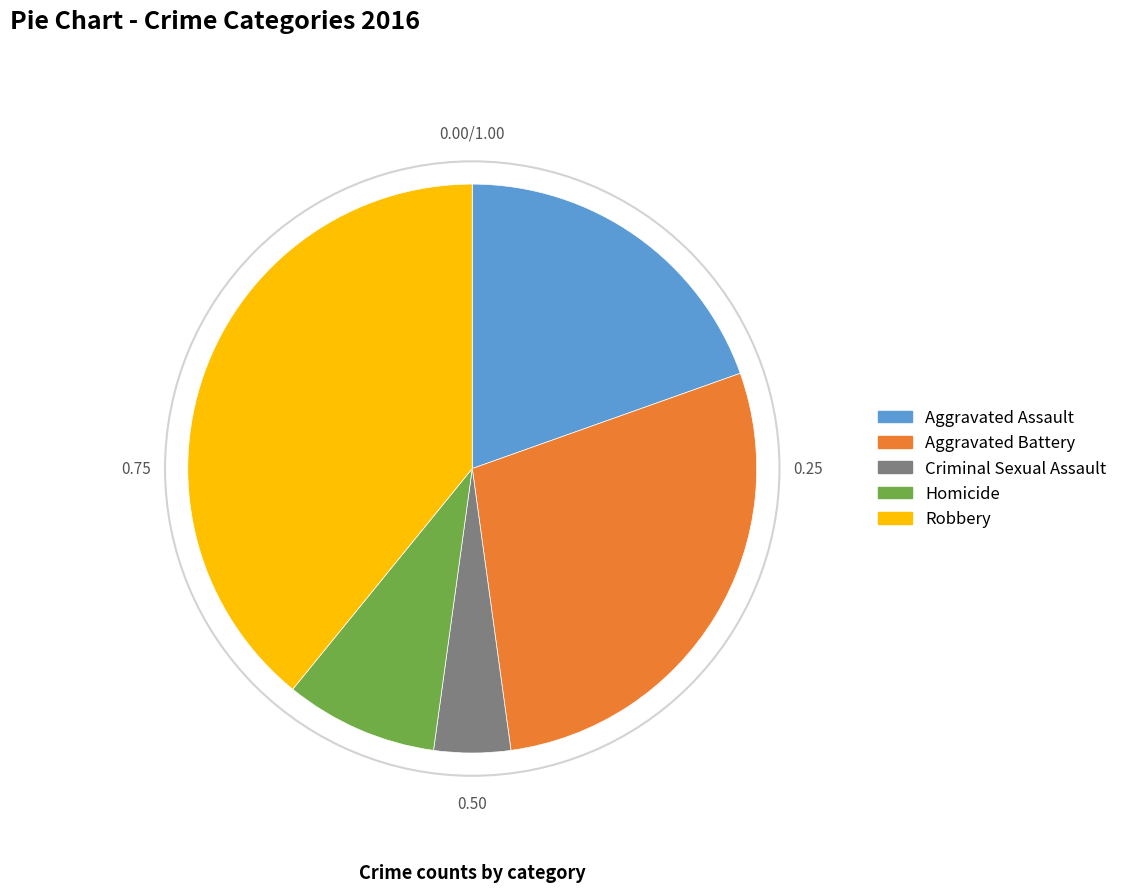

Which slice is the smallest?

Criminal Sexual Assault